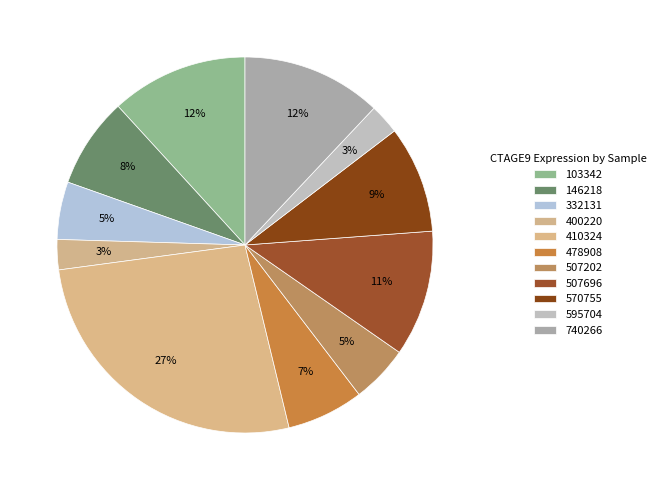

Rank the categories by value from lowest to highest.

400220, 595704, 332131, 507202, 478908, 146218, 570755, 507696, 103342, 740266, 410324